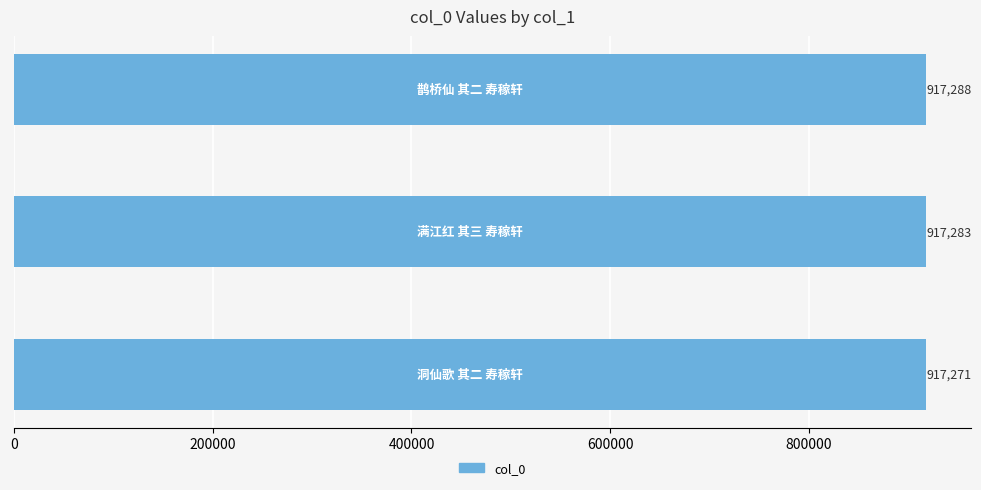

Does the chart contain stacked bars?

No